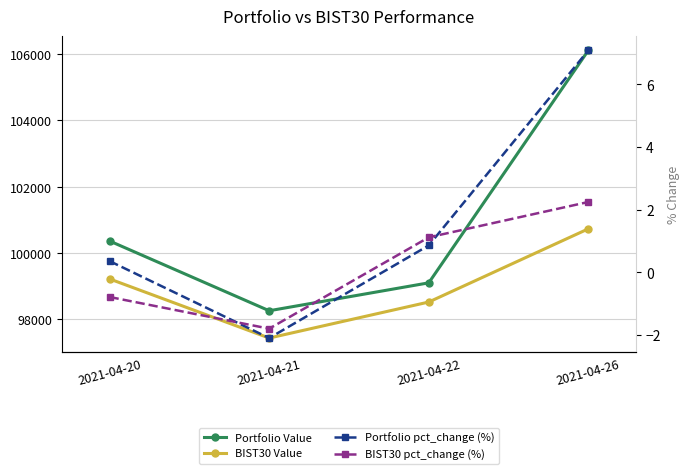

What are all the series names shown in the legend?

Portfolio Value, BIST30 Value, Portfolio pct_change (%), BIST30 pct_change (%)